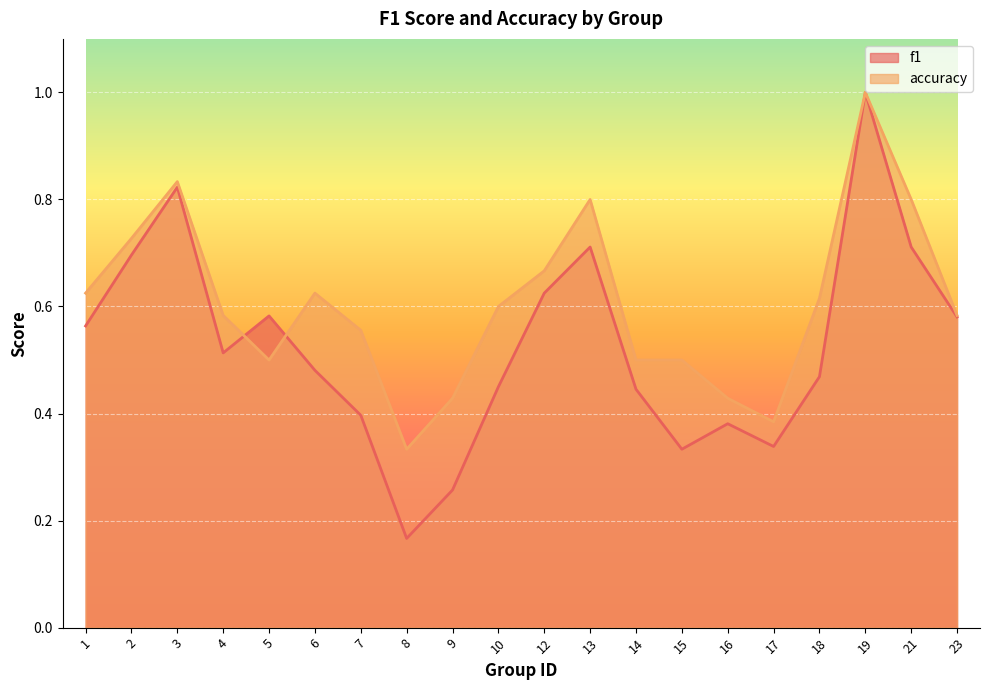

Where do accuracy and f1 first cross each other?

4 and 5